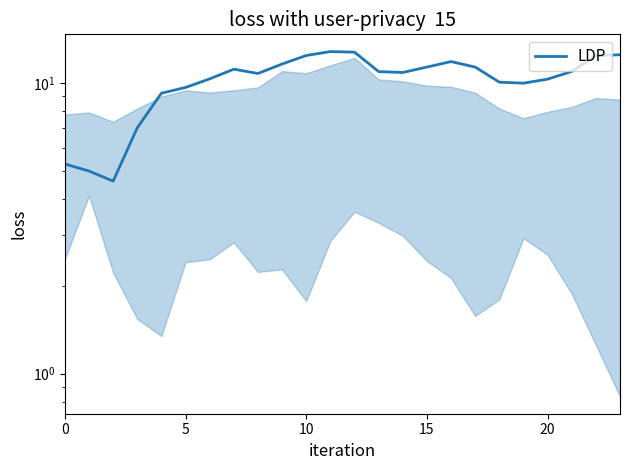

What is the sum of all values?

245.6